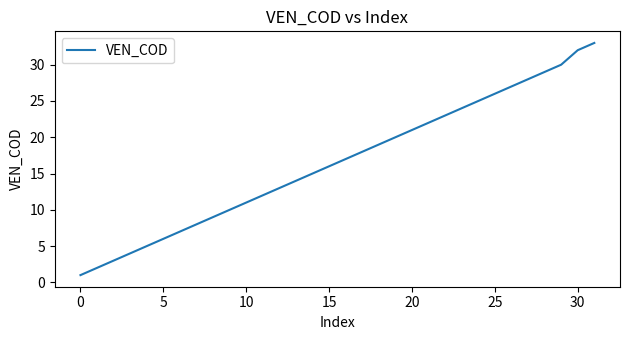

What is the difference between the maximum and minimum values?

32